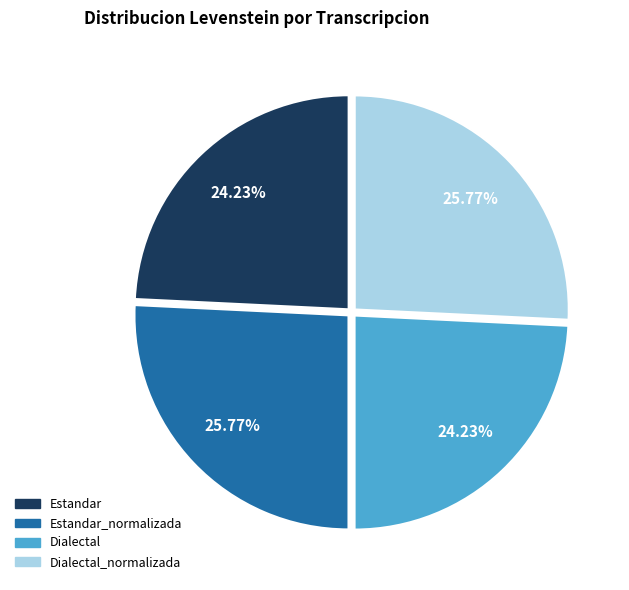

To the nearest percent, what is the combined percentage of Estandar and Dialectal?

48%